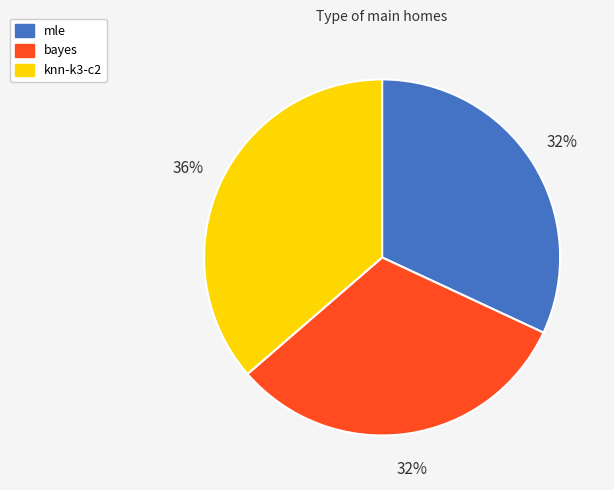

To the nearest percent, what is the average slice percentage?

33%